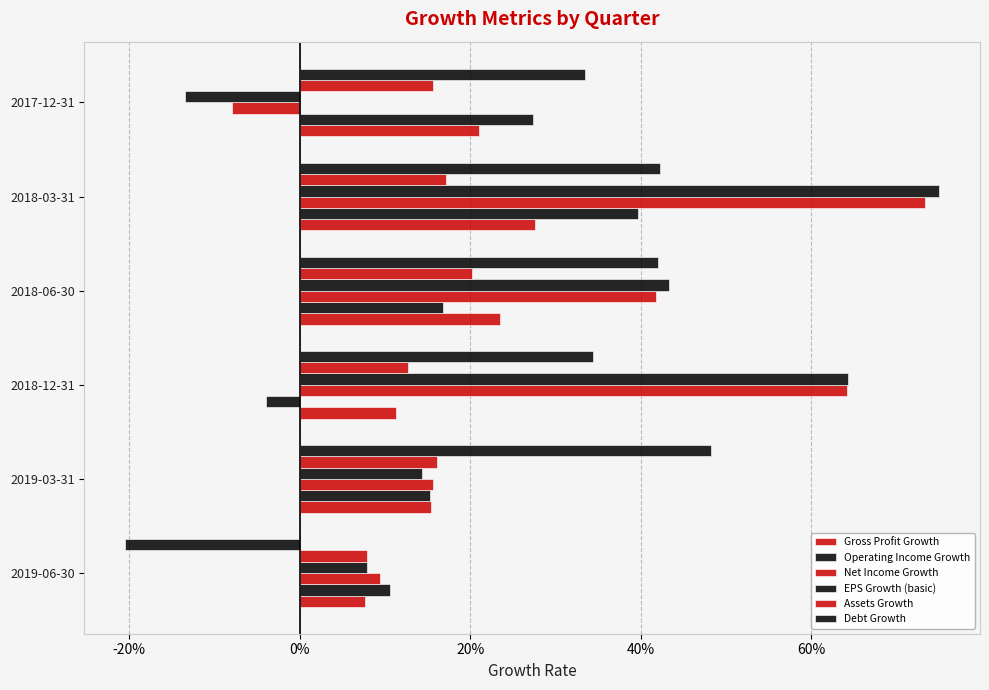

What is the difference between the maximum and minimum values in the Gross Profit Growth series?

0.2